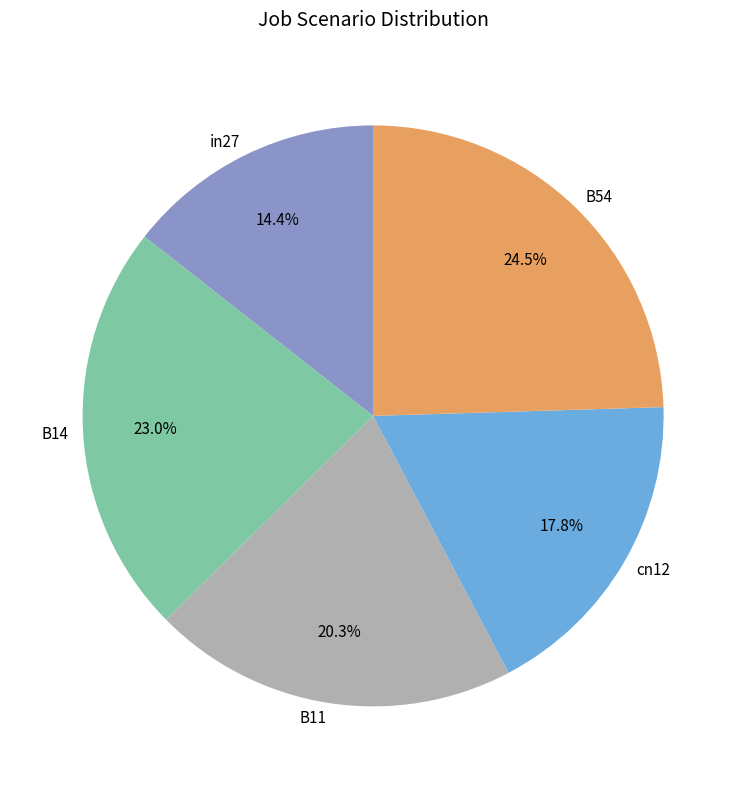

Between cn12 and B14, which is larger?

B14